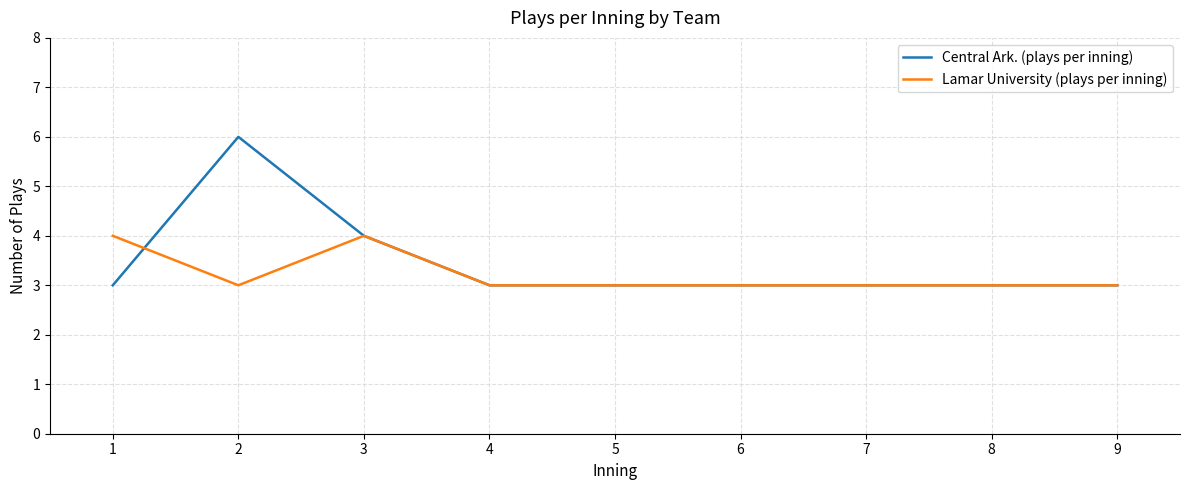

Which series has the largest range (max minus min)?

Central Ark. (plays per inning)